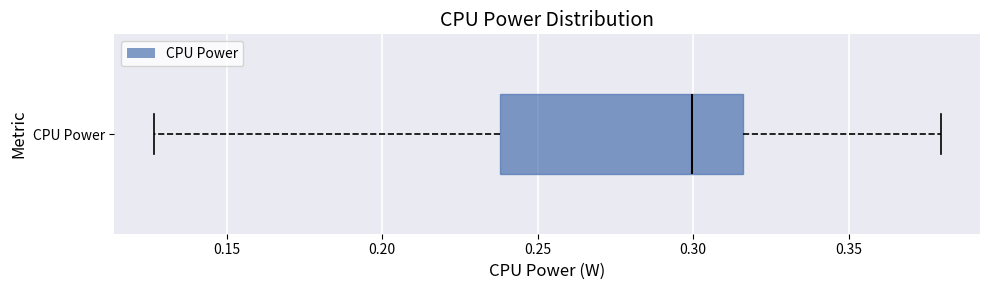

Read this box plot against the x-axis: the position of the median line, the range covered by the box, and the ends of both whiskers. The values are not printed on the chart, so give them approximately, as read against the axis.

median 0.300, box 0.240 to 0.315, whiskers 0.125 to 0.380